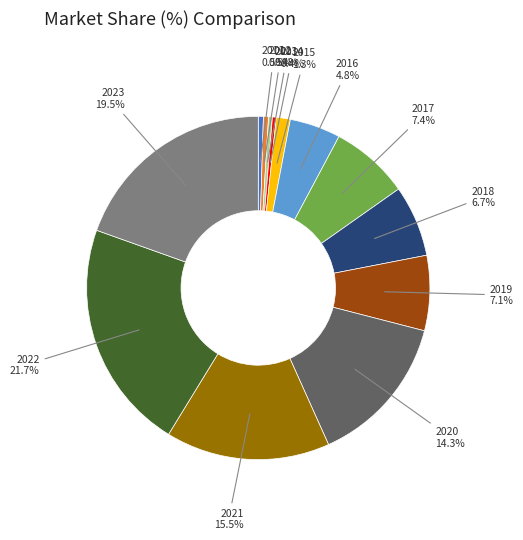

Is there any slice that represents more than half of the pie?

No